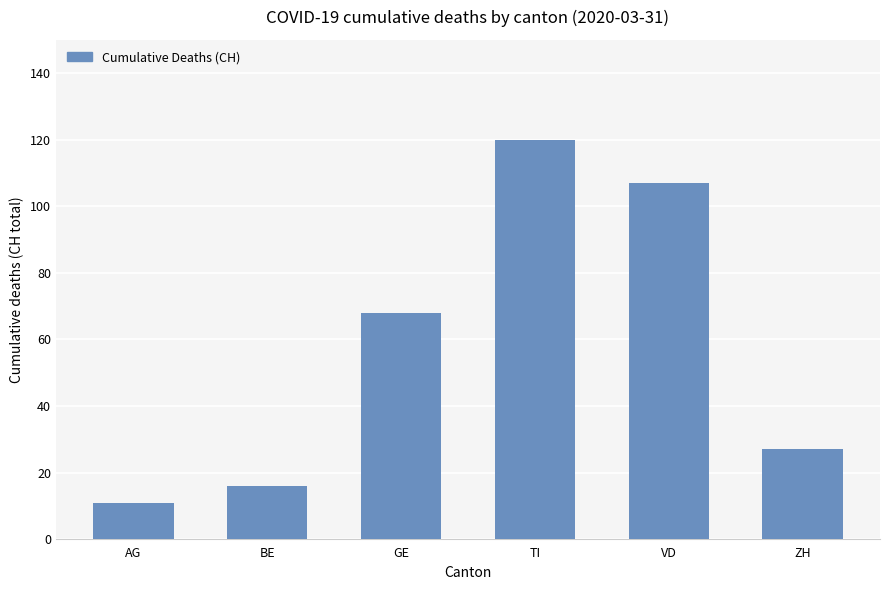

What is the average value?

58